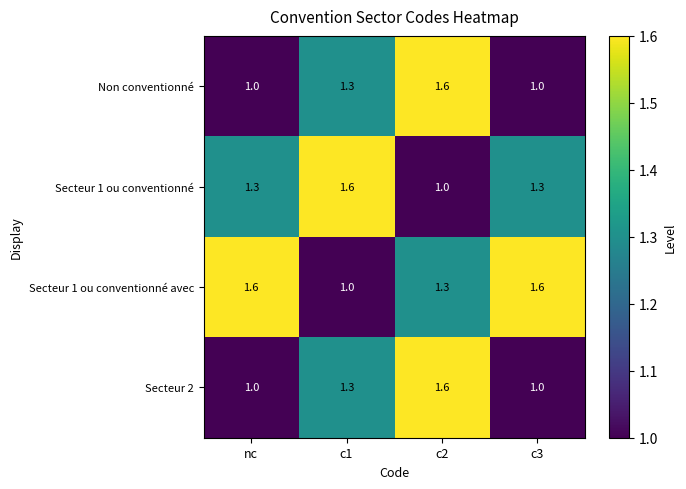

How many Non conventionné values are between 1 and 2?

4